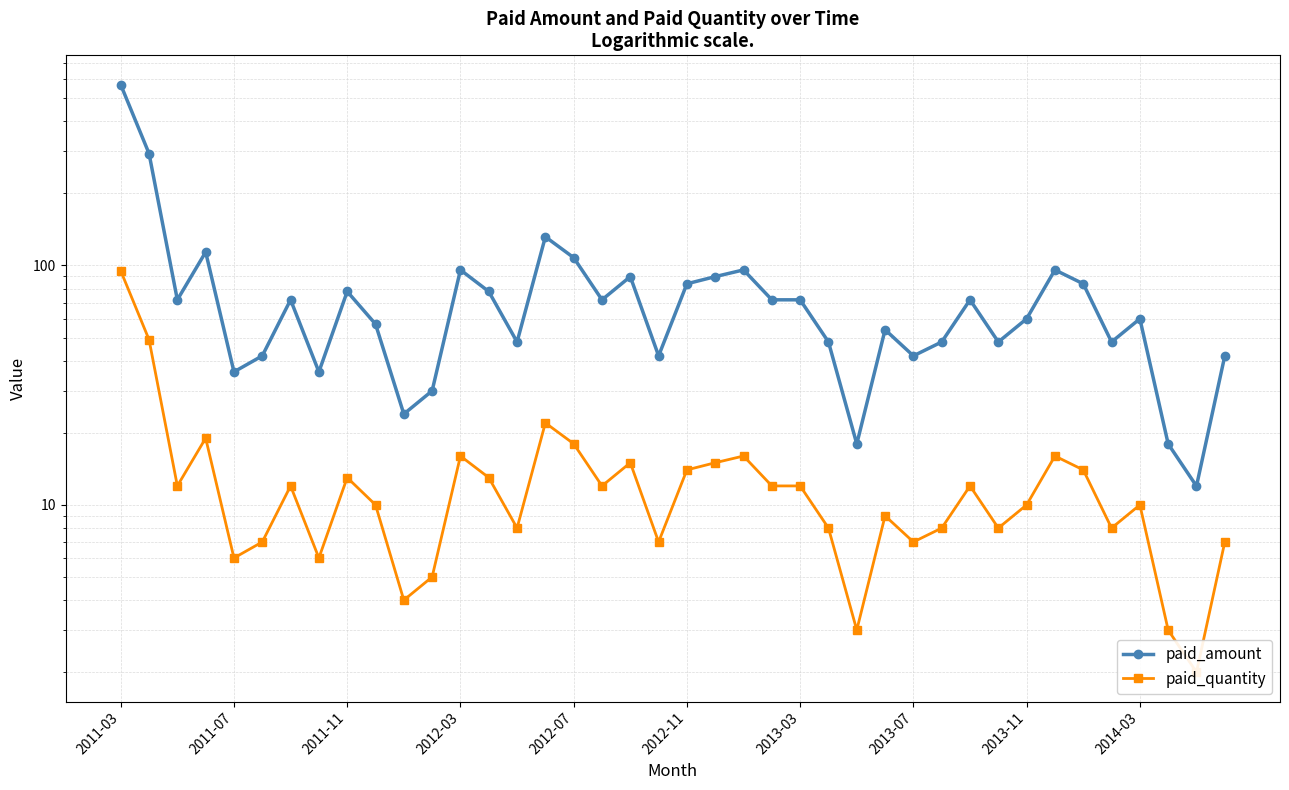

Is it true that paid_amount equals 41.9 at 39?

True